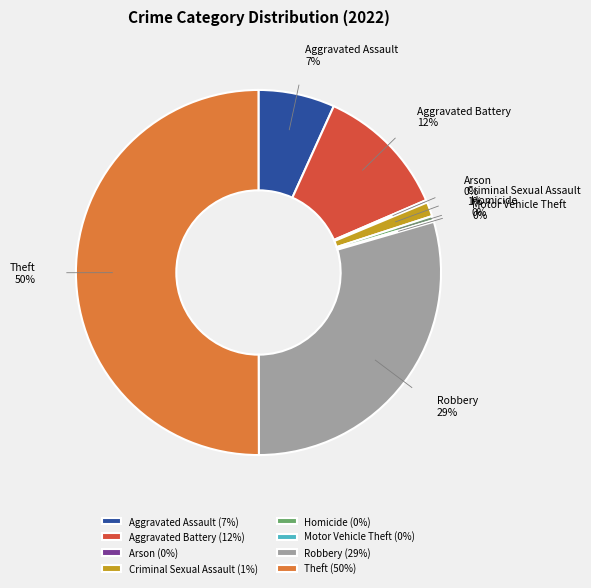

The Robbery slice represents 37% of the pie. True or false?

False